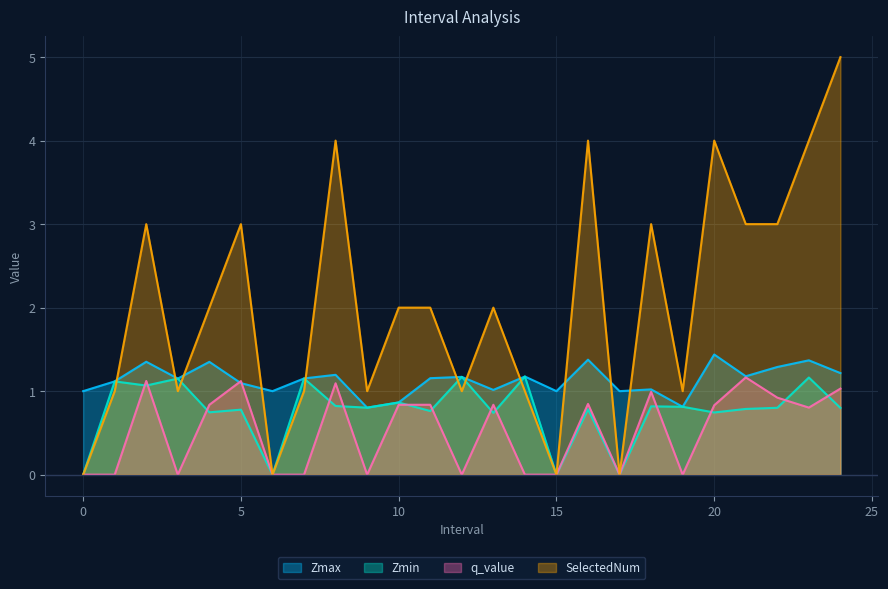

True or false: SelectedNum has a value of 1.0 at 9.

True